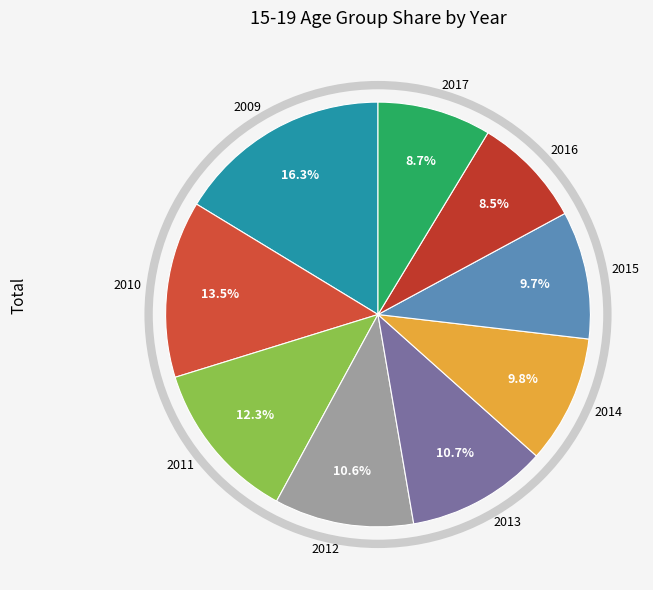

Between 2017 and 2013, which is larger?

2013